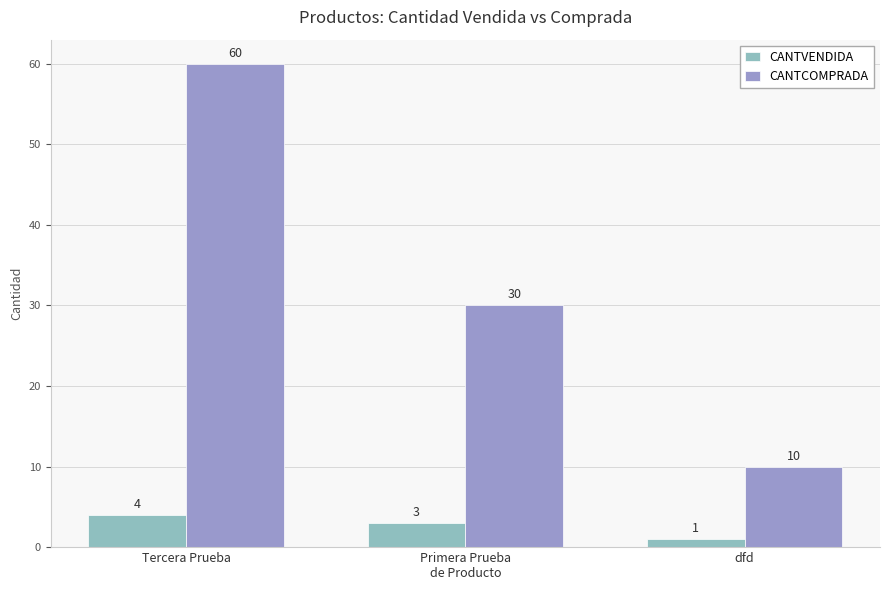

Rank the series by their average value, from highest to lowest.

CANTCOMPRADA, CANTVENDIDA